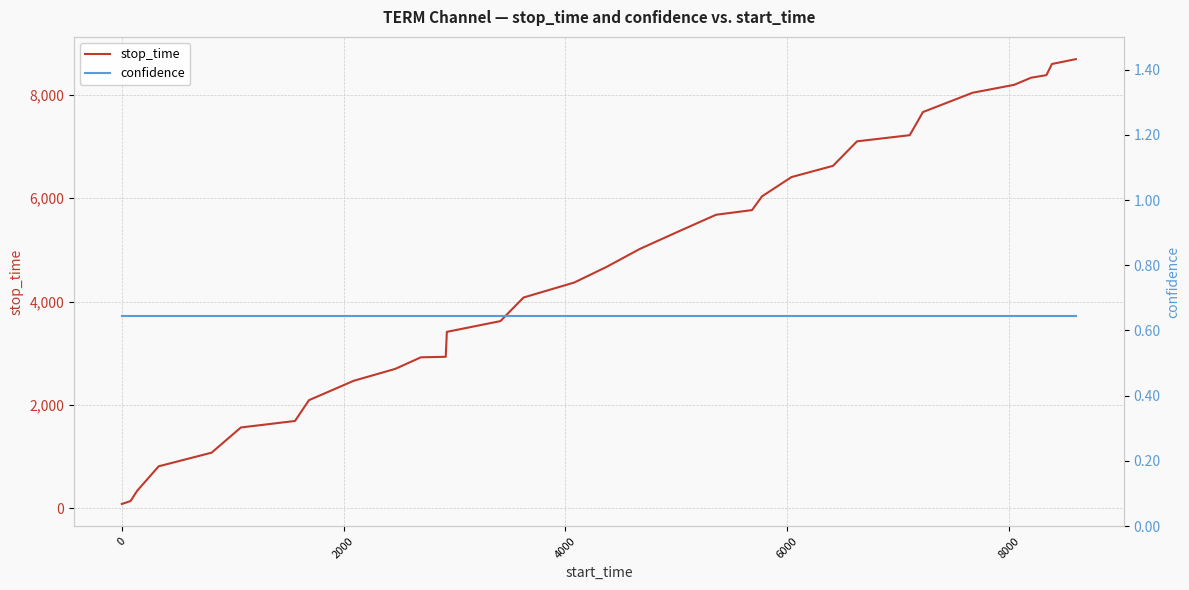

What is the maximum value for stop_time?

8695